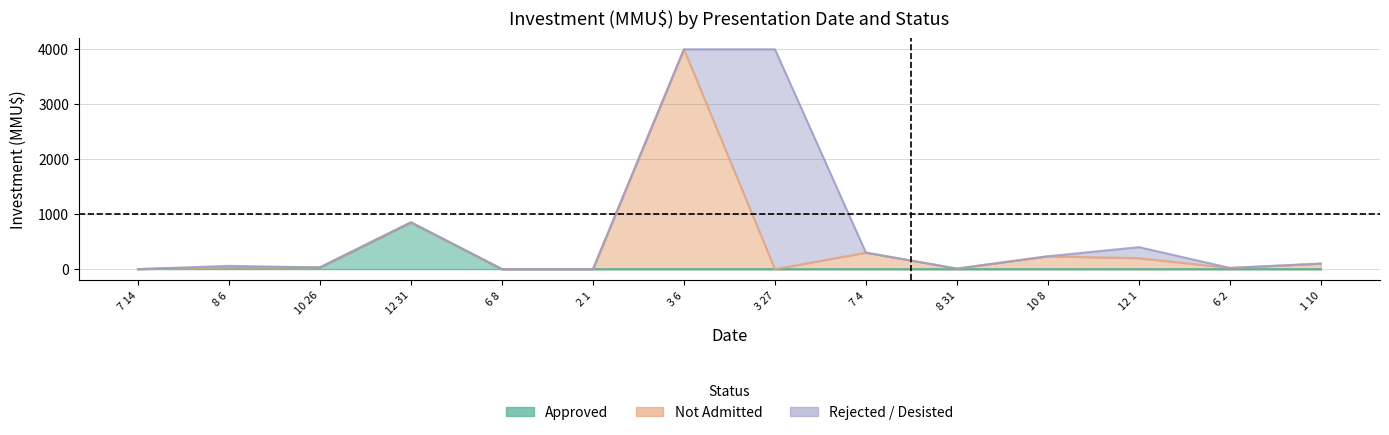

What is the difference between the maximum and minimum values in the Not Admitted series?

4000